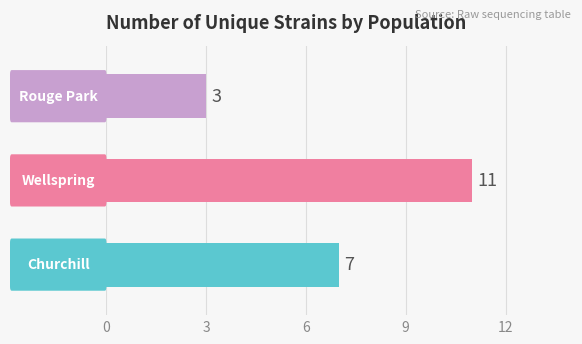

How many data points are above 7?

1